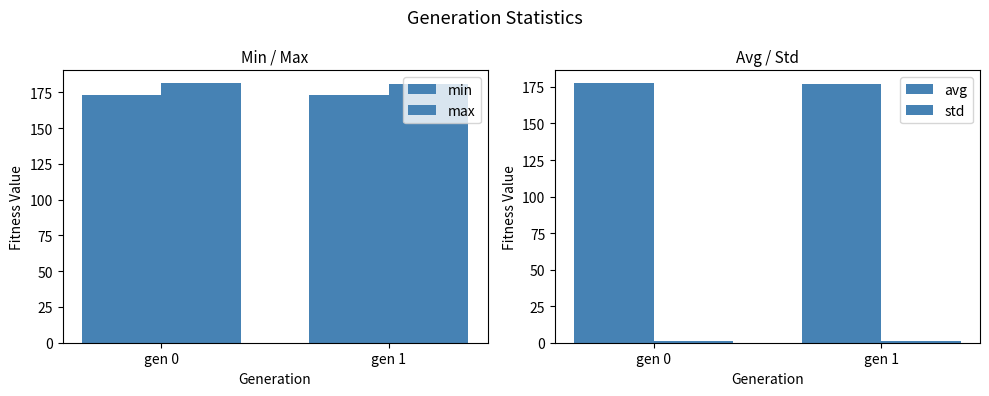

Which category has the lowest value across all series?

gen 1